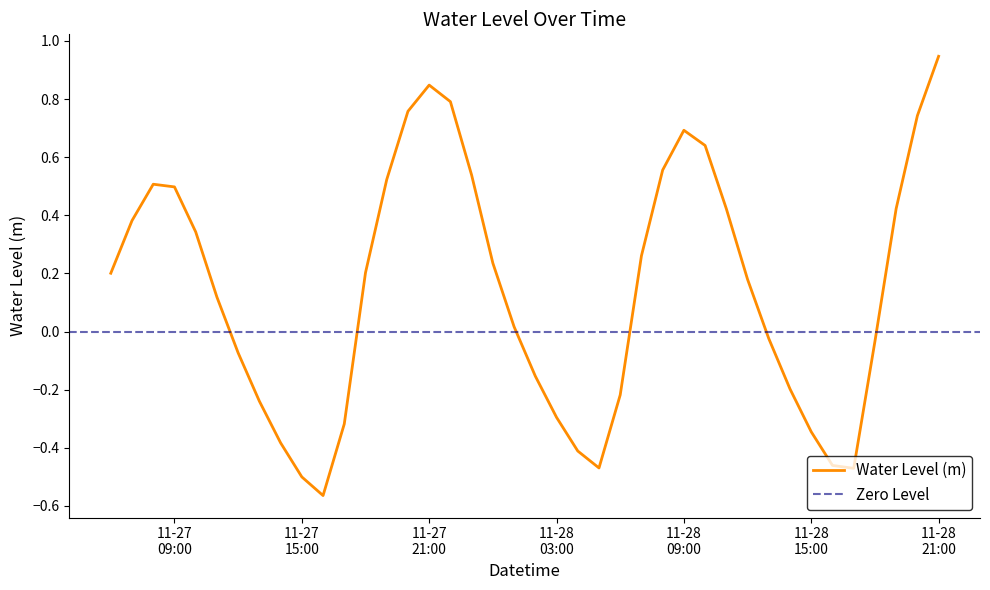

Reading left to right, extract all data points from this chart.

0.2	0.4	0.5	0.5	0.3	0.1	-0.1	-0.2	-0.4	-0.5	-0.6	-0.3	0.2	0.5	0.8	0.8	0.8	0.5	0.2	0.0	-0.2	-0.3	-0.4	-0.5	-0.2	0.3	0.6	0.7	0.6	0.4	0.2	-0.0	-0.2	-0.3	-0.5	-0.5	-0.0	0.4	0.7	0.9